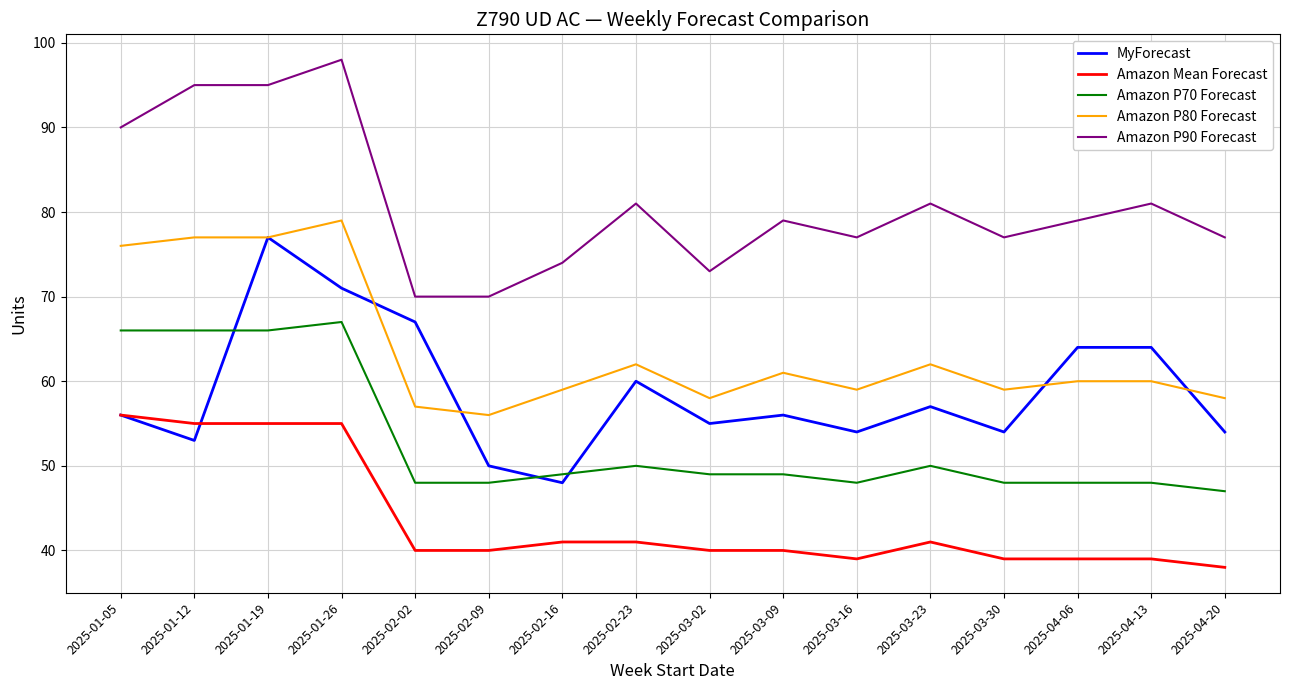

What position from the left is 2025-01-26?

4